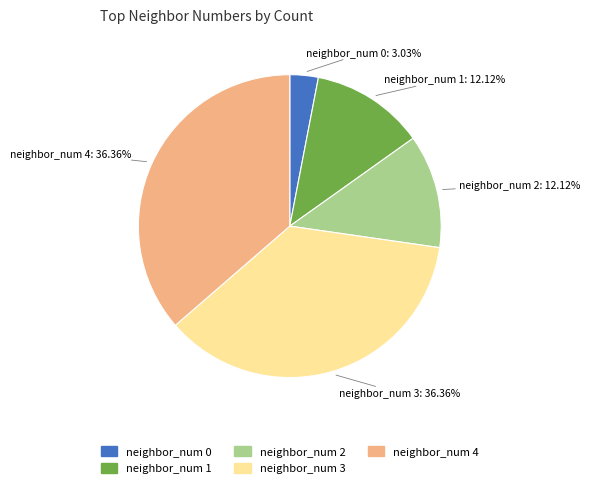

To the nearest percent, what is the average slice percentage?

20%